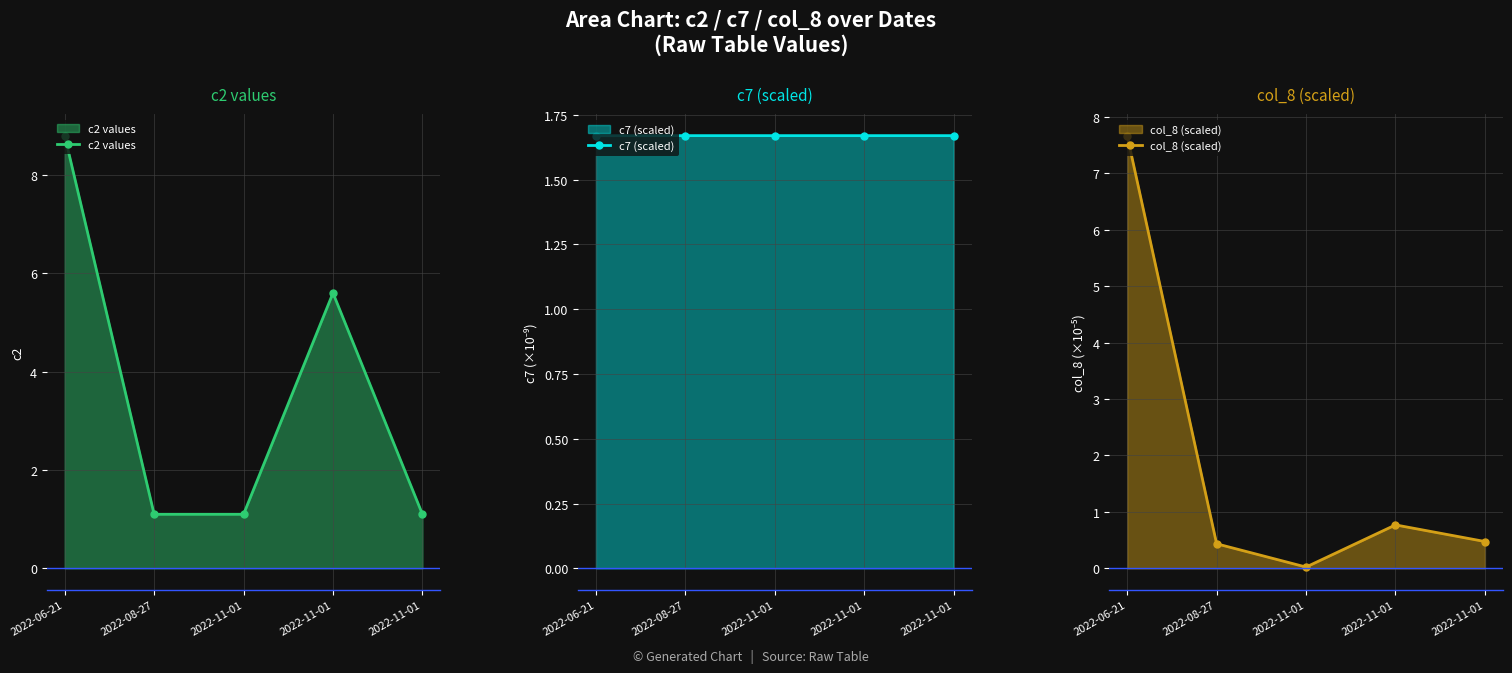

What is the label of the 3rd point from the left?

2022-11-01